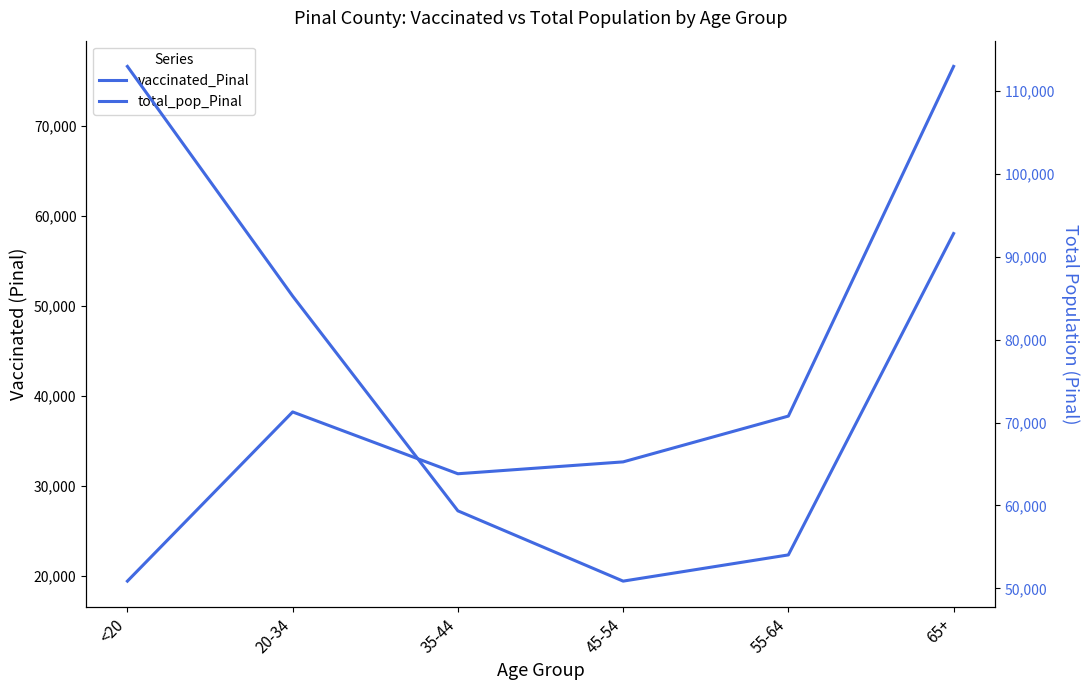

What is the spread (max minus min) of values at 35-44?

28028